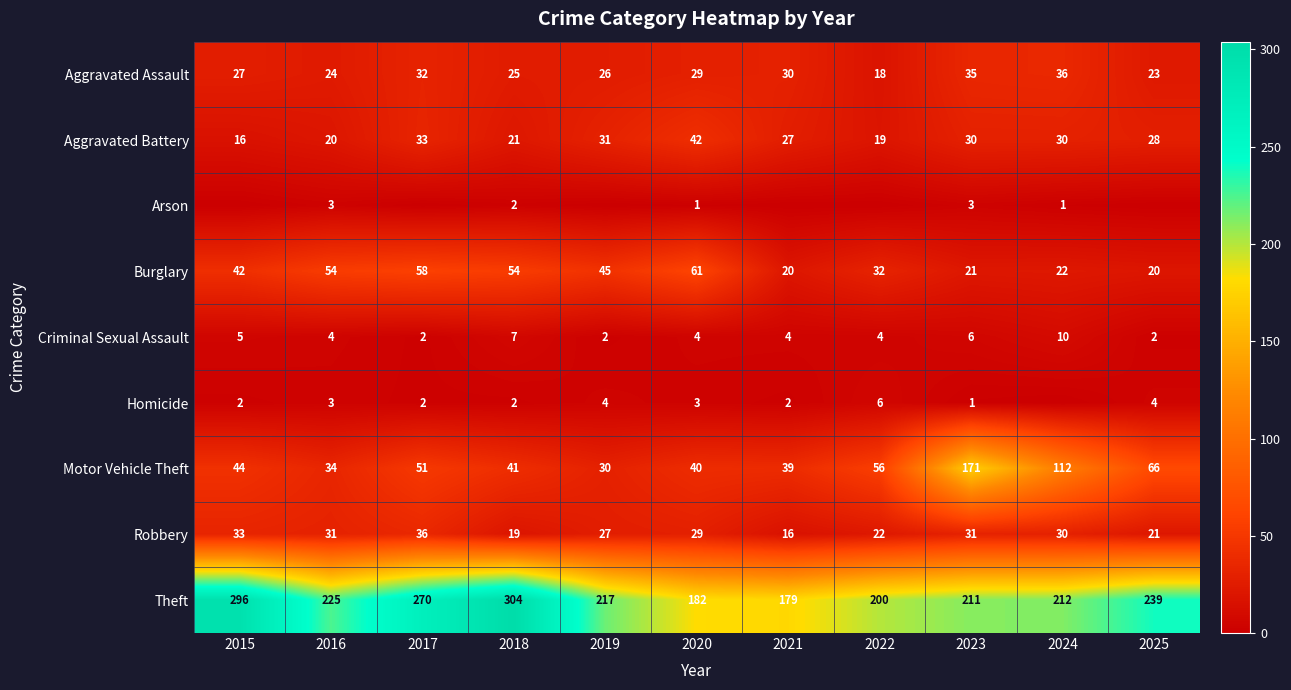

What value does the Aggravated Assault series have at 2017, to the nearest 5?

30